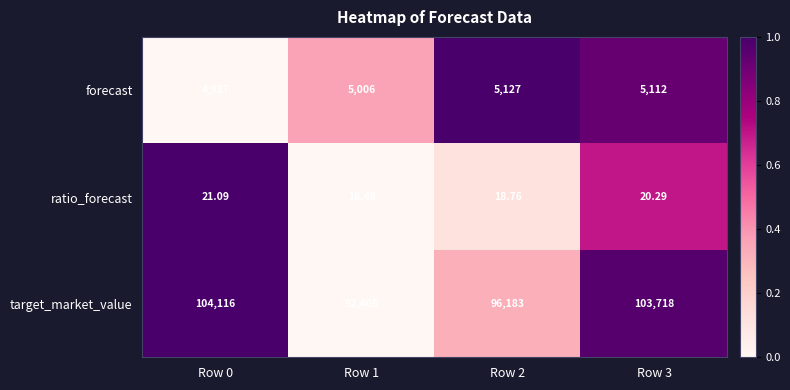

At which category does the chart reach its peak across all series?

Row 0